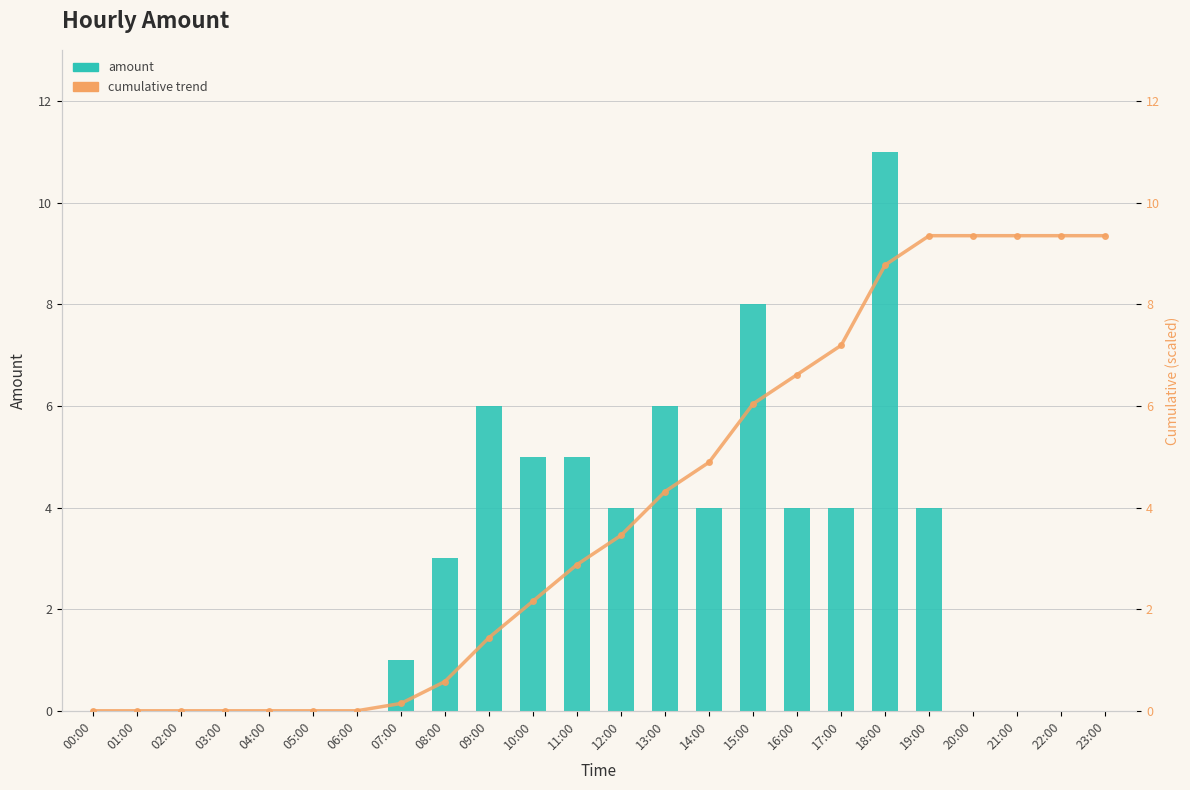

The amount series shows 4.4 at 20:00. True or false?

False